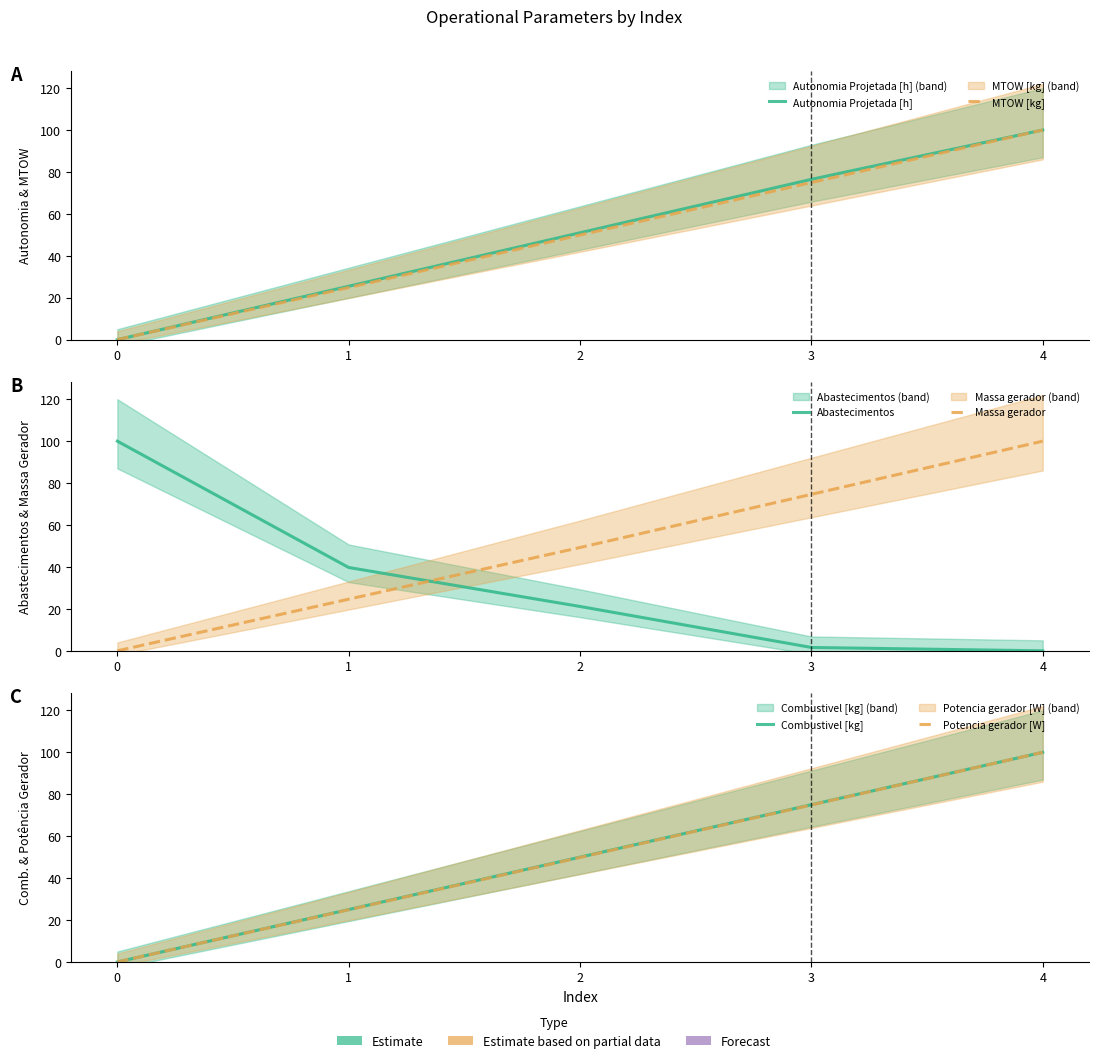

Which series has the widest spread of values?

Potencia gerador [W]